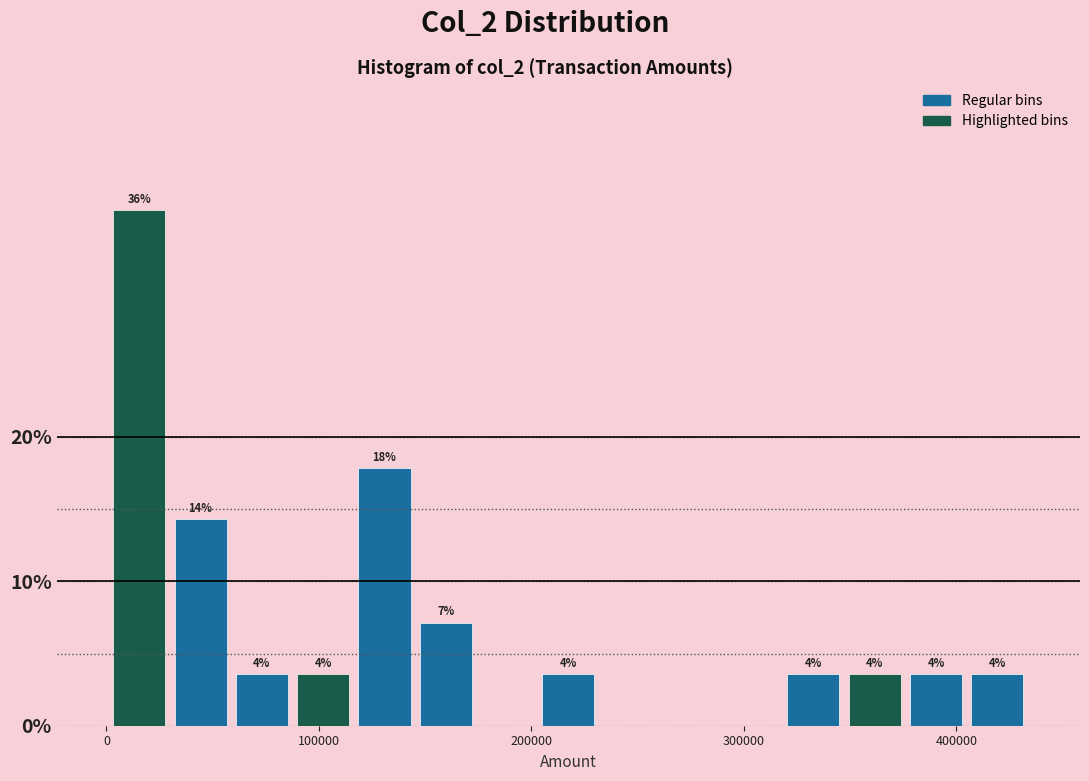

Read against the x-axis, roughly where is the centre of the tallest bar?

20000